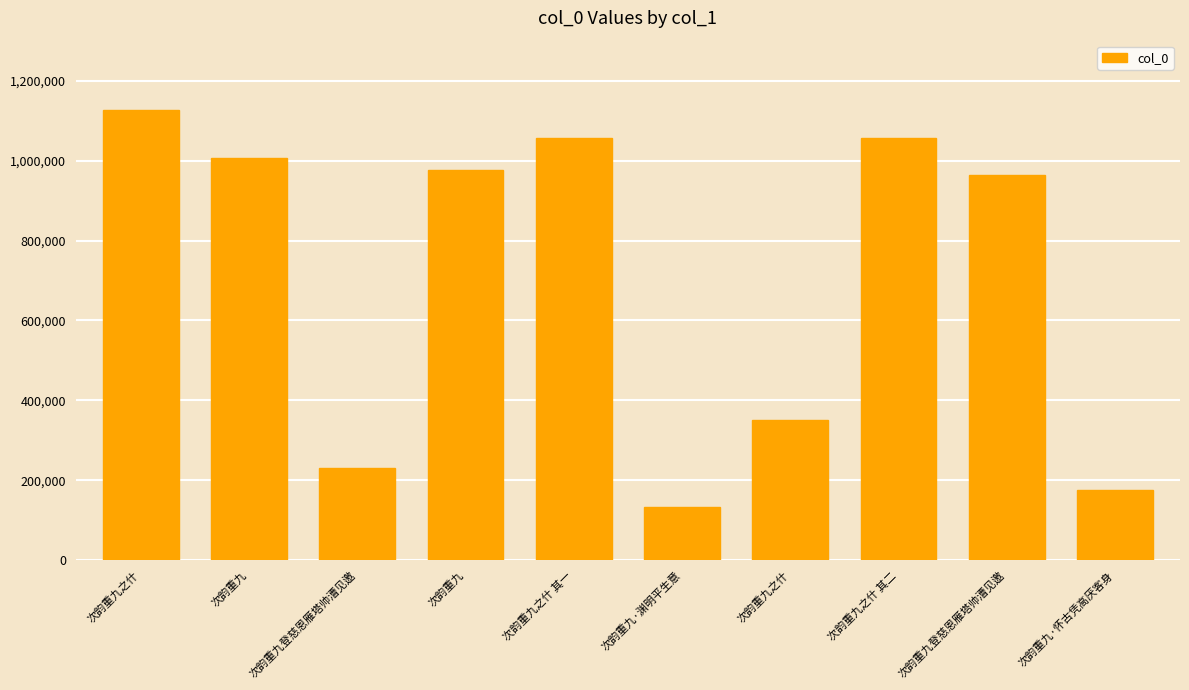

What is the difference between the maximum and minimum values?

993222